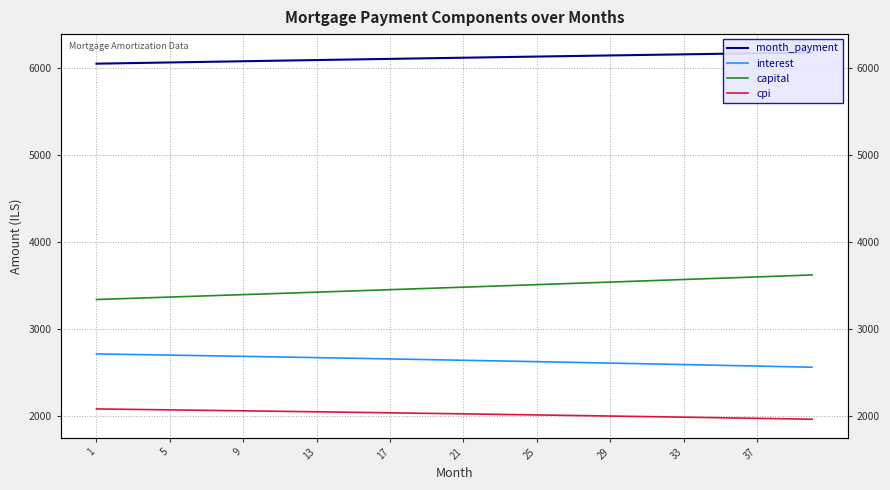

How many data points does each series have?

40